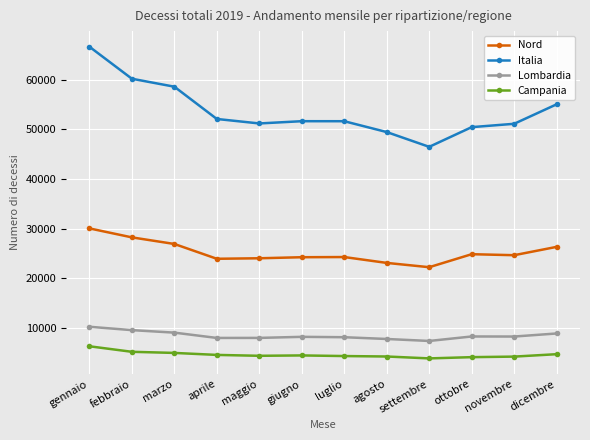

How many interior local valleys does the Italia series have?

2